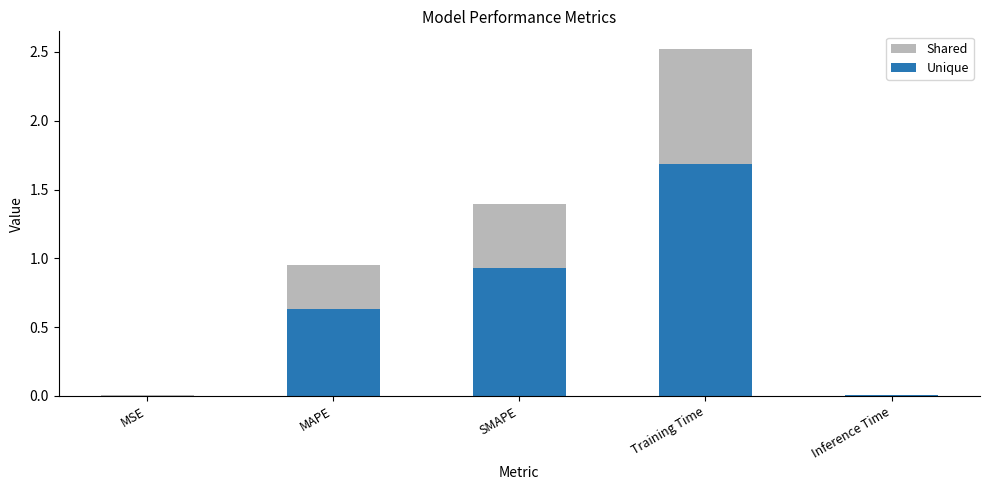

Rank the series by their average value, from highest to lowest.

Shared, Unique